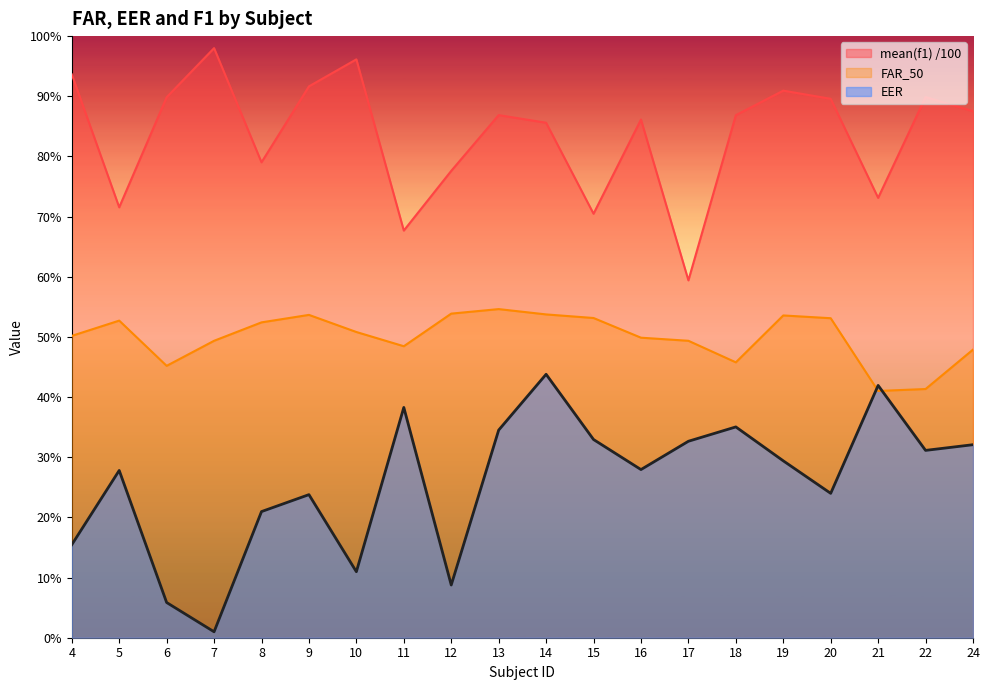

Which series has the largest total across all categories?

mean(f1) /100